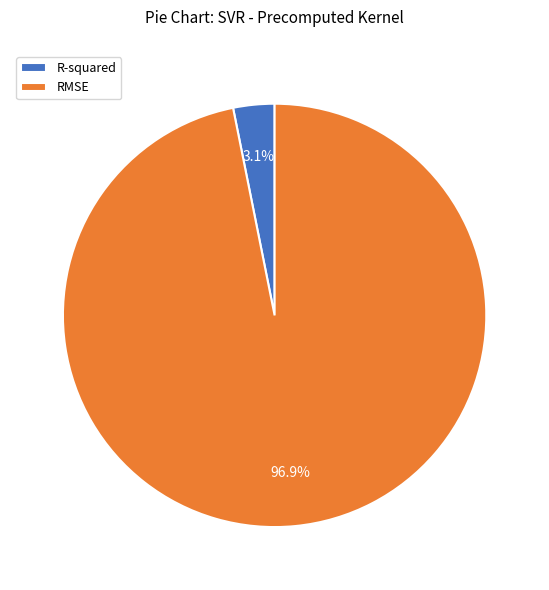

To the nearest percent, what is the combined percentage of RMSE and R-squared?

100%